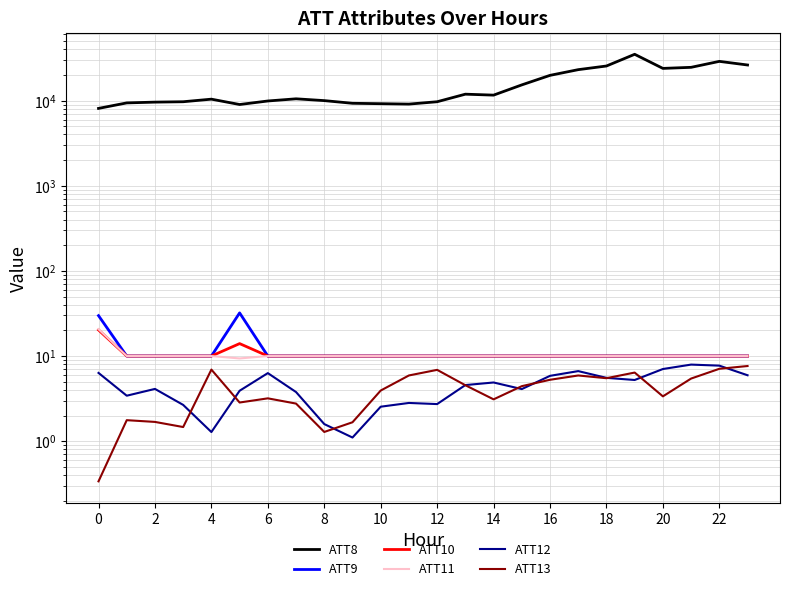

Which series has the largest range (max minus min)?

ATT8